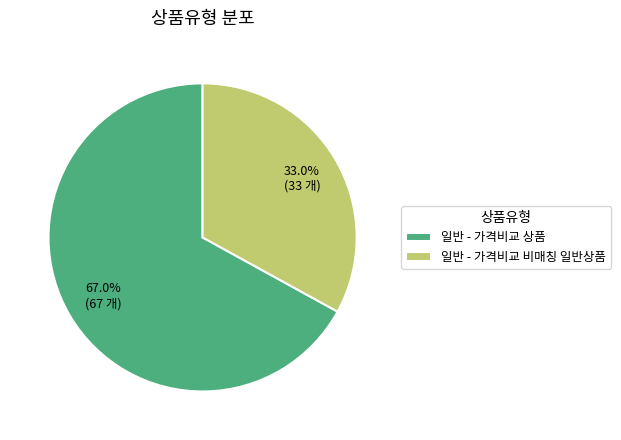

The 일반 - 가격비교 상품 slice represents 58% of the pie. True or false?

False